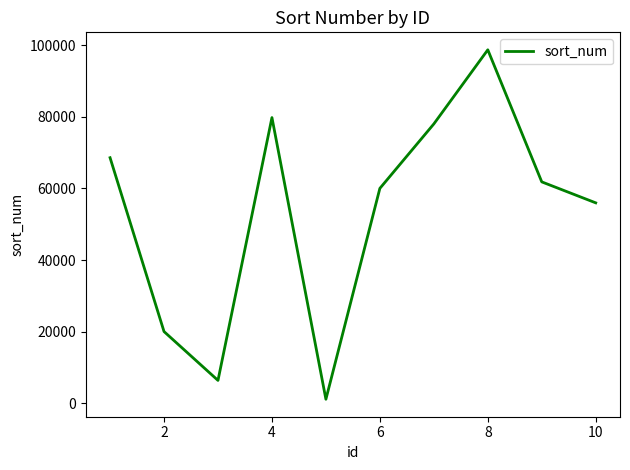

How many lines are shown in the chart?

1